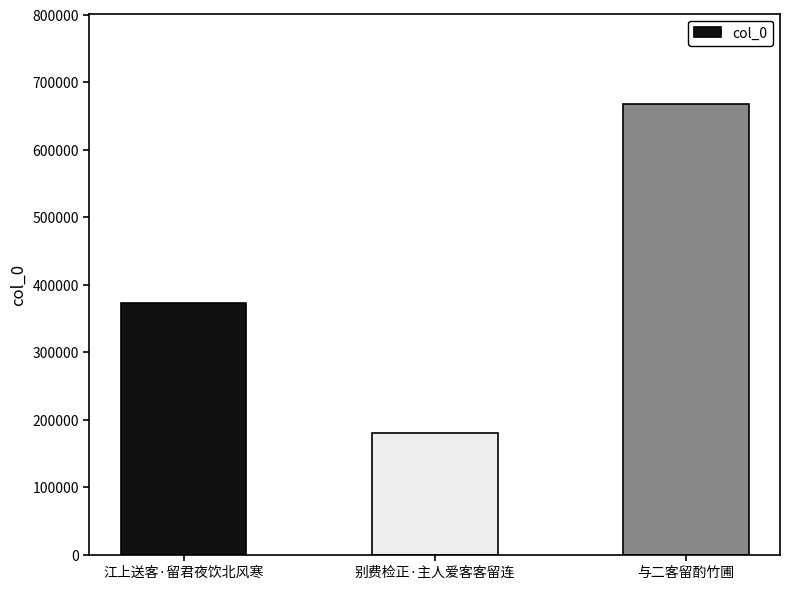

The chart shows a value of 667889 at 与二客留酌竹圃. True or false?

True